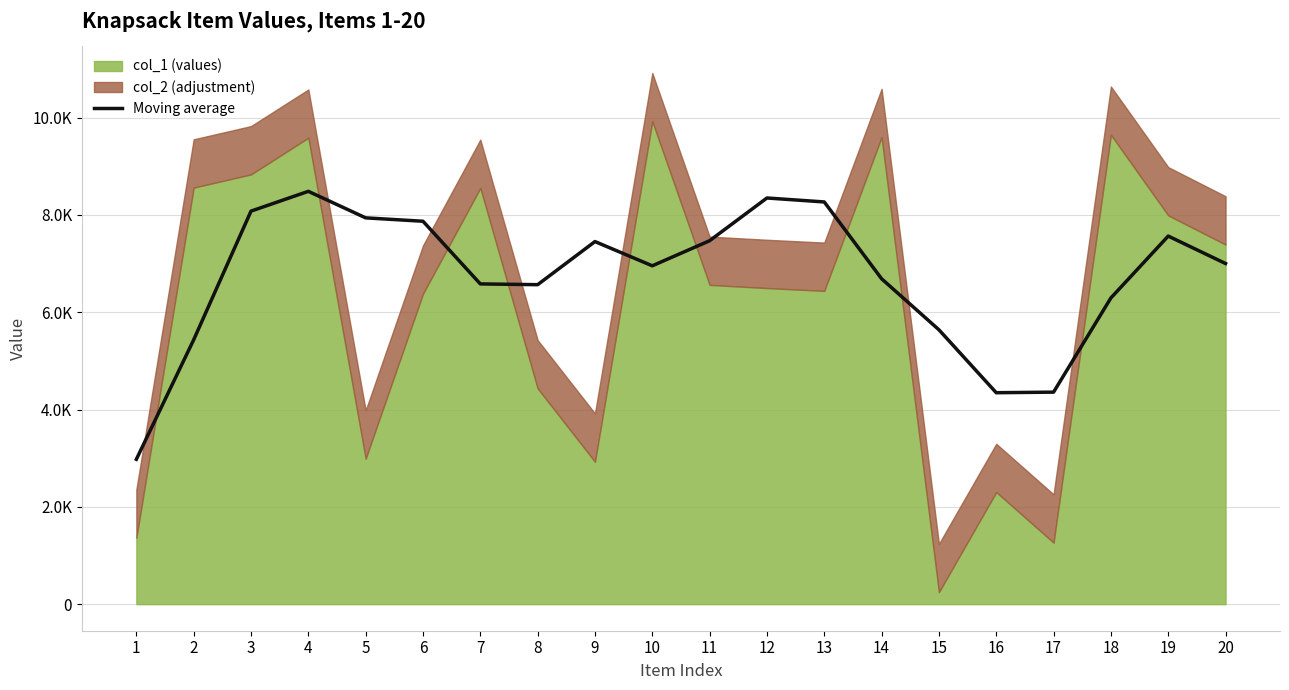

What is the change in value from 2 to 14?

+1254.1